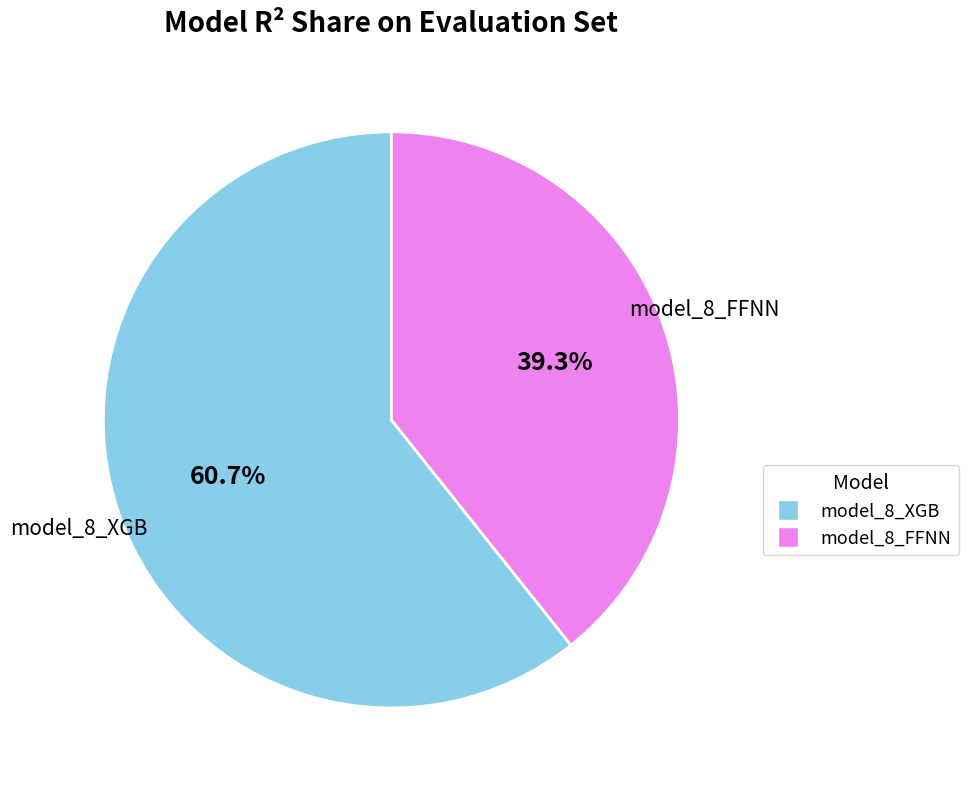

Is the sum of model_8_FFNN and model_8_XGB greater than half?

Yes